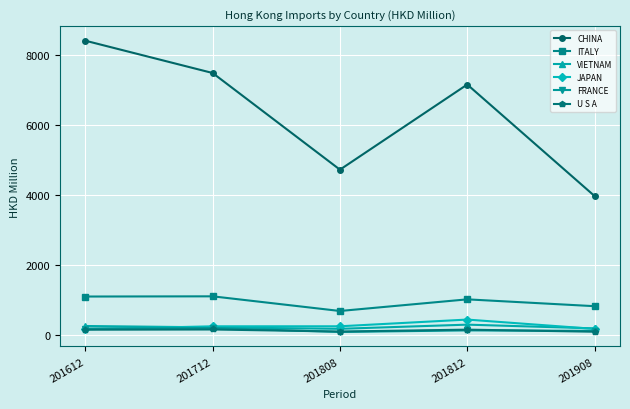

What is the difference between the VIETNAM values at 201612 and 201908?

68.5